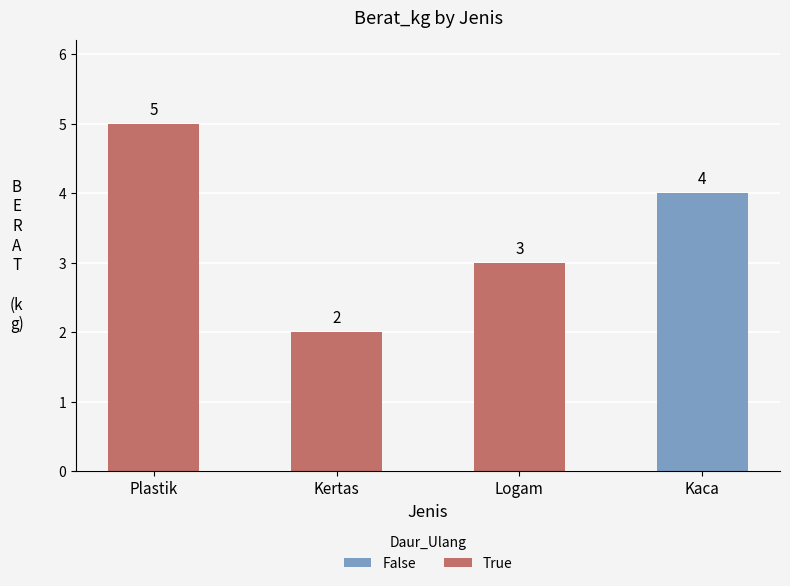

What are all the series names shown in the legend?

False, True